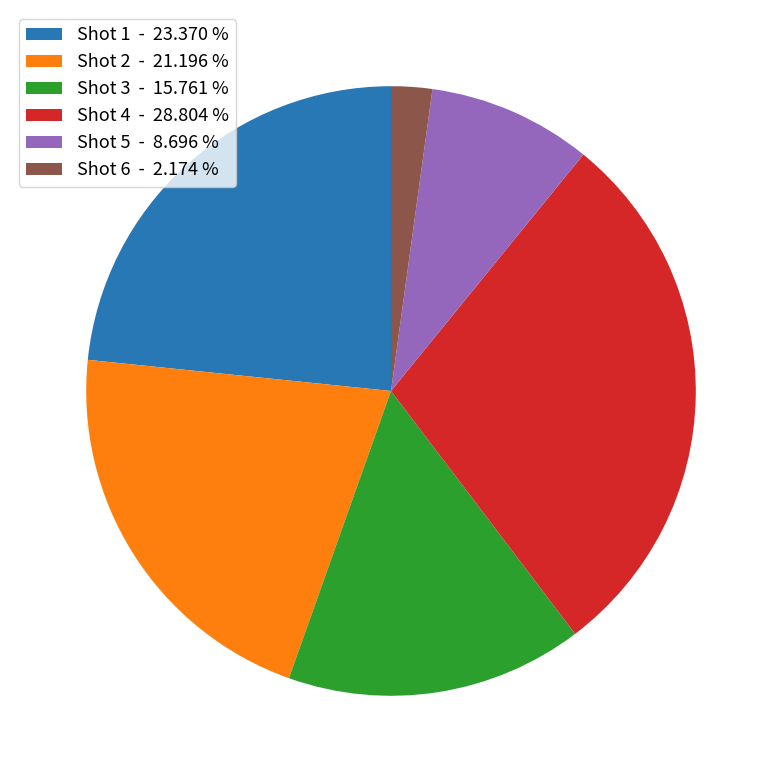

Is the sum of Shot 2 - 21.196 % and Shot 5 - 8.696 % greater than half?

No